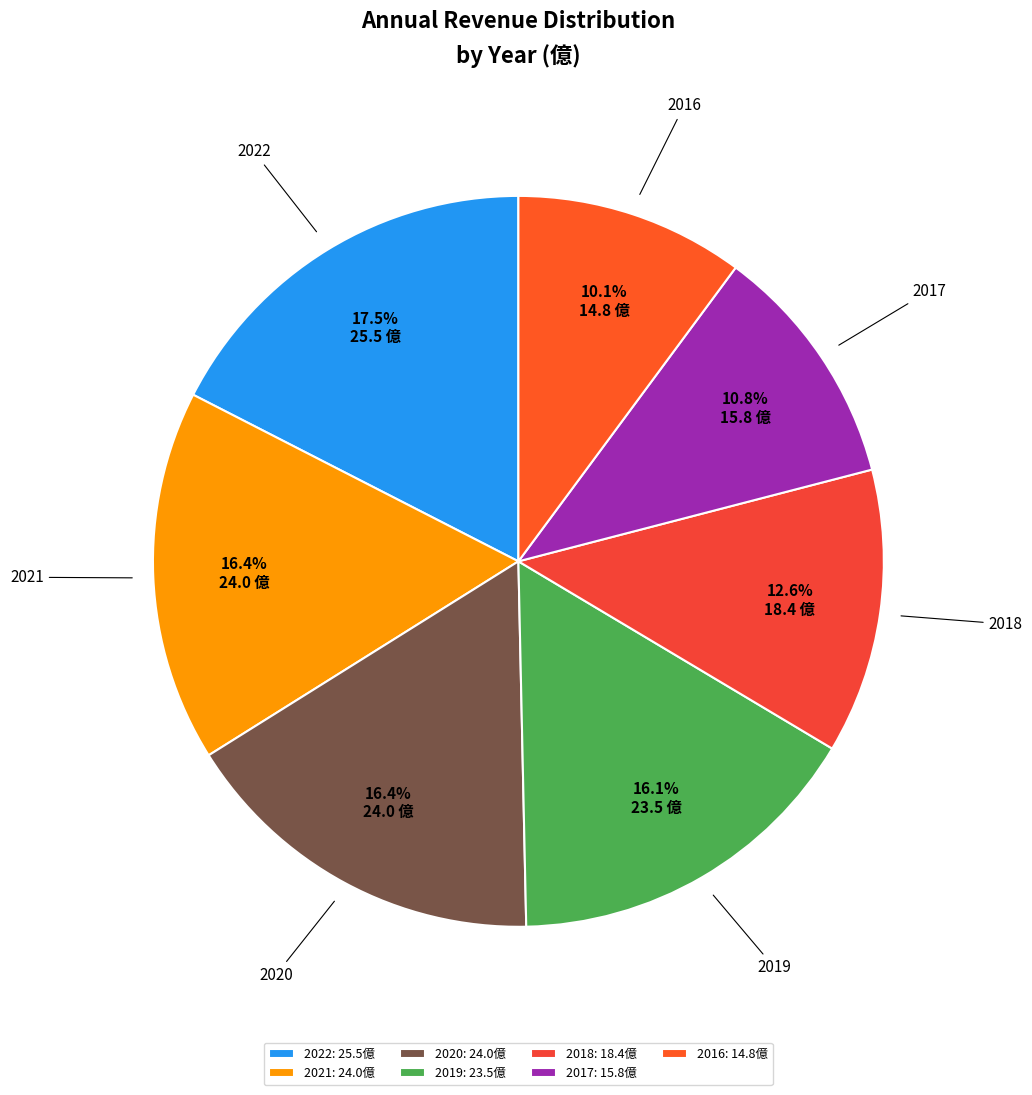

Does 2020 account for over 50% of the chart?

No